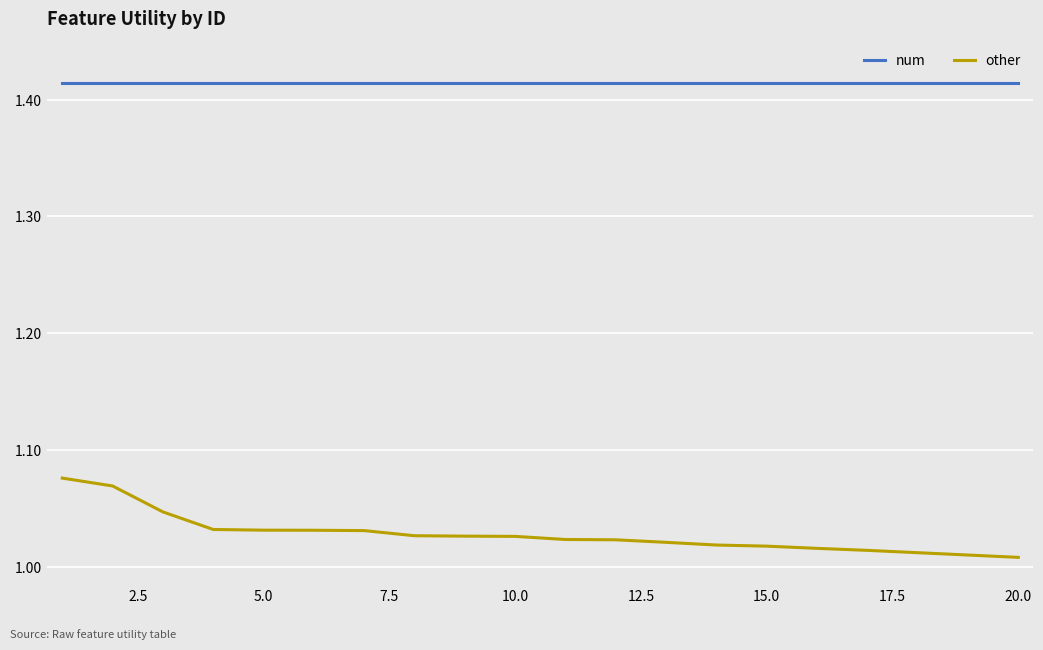

Which series has the largest range (max minus min)?

other